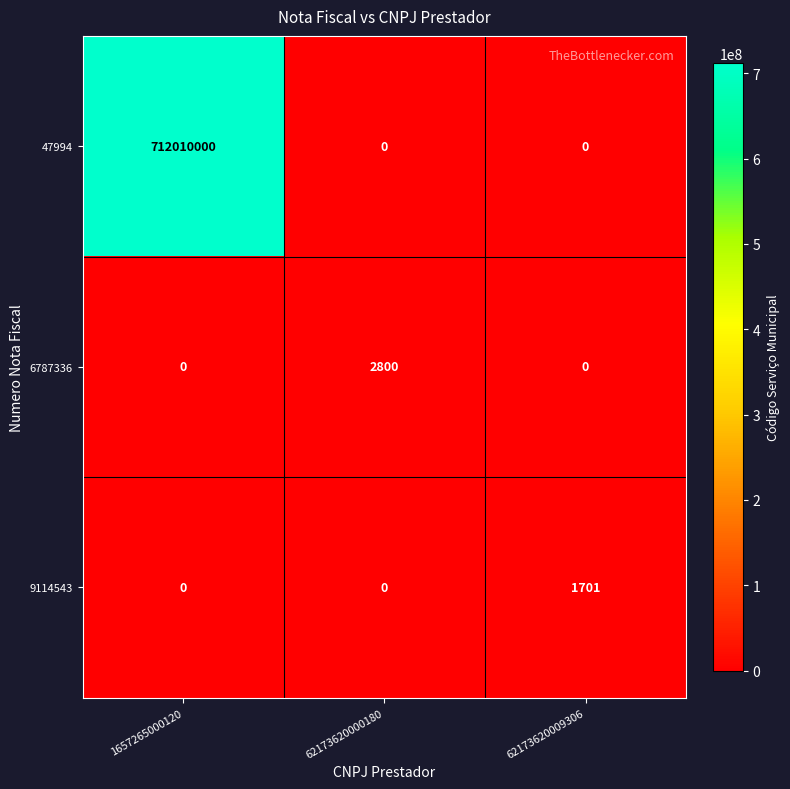

Which series has the largest total across all categories?

47994